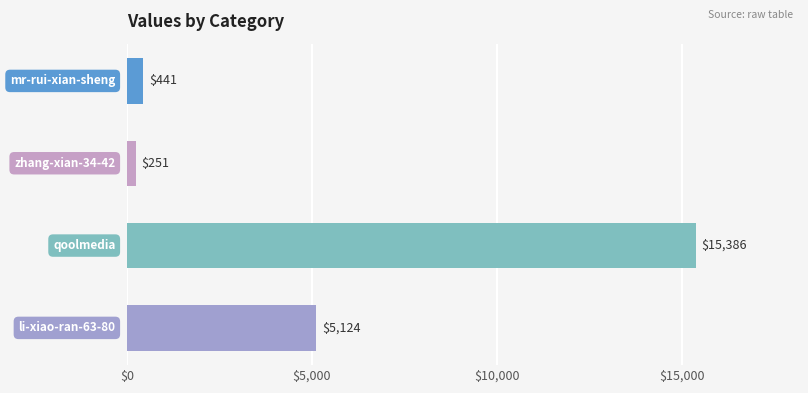

What is the sum of all values?

21202